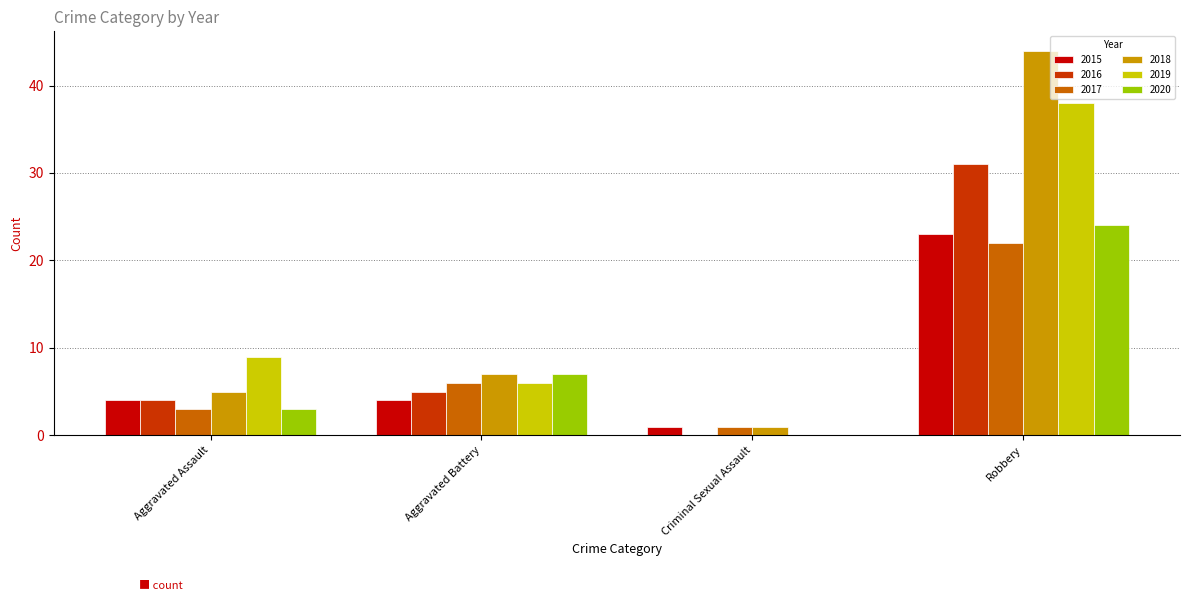

Where is 2019 nearest to the value 19?

Aggravated Assault